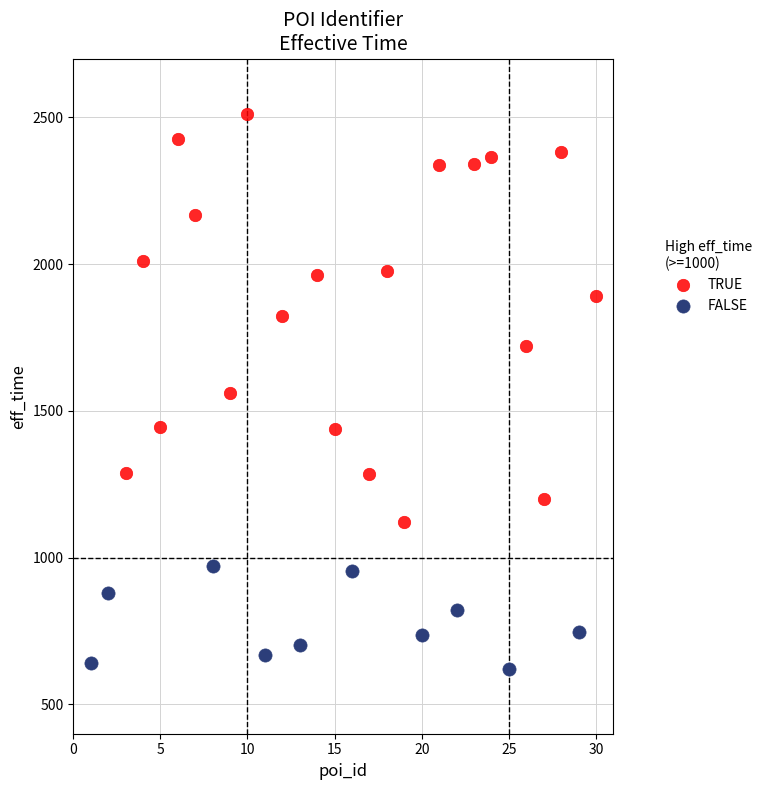

Which series has the widest spread of Y values?

TRUE